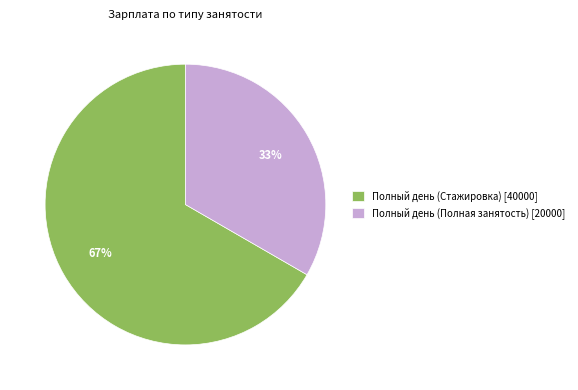

Do Полный день (Полная занятость) [20000] and Полный день (Стажировка) [40000] together represent more than half of the pie?

Yes